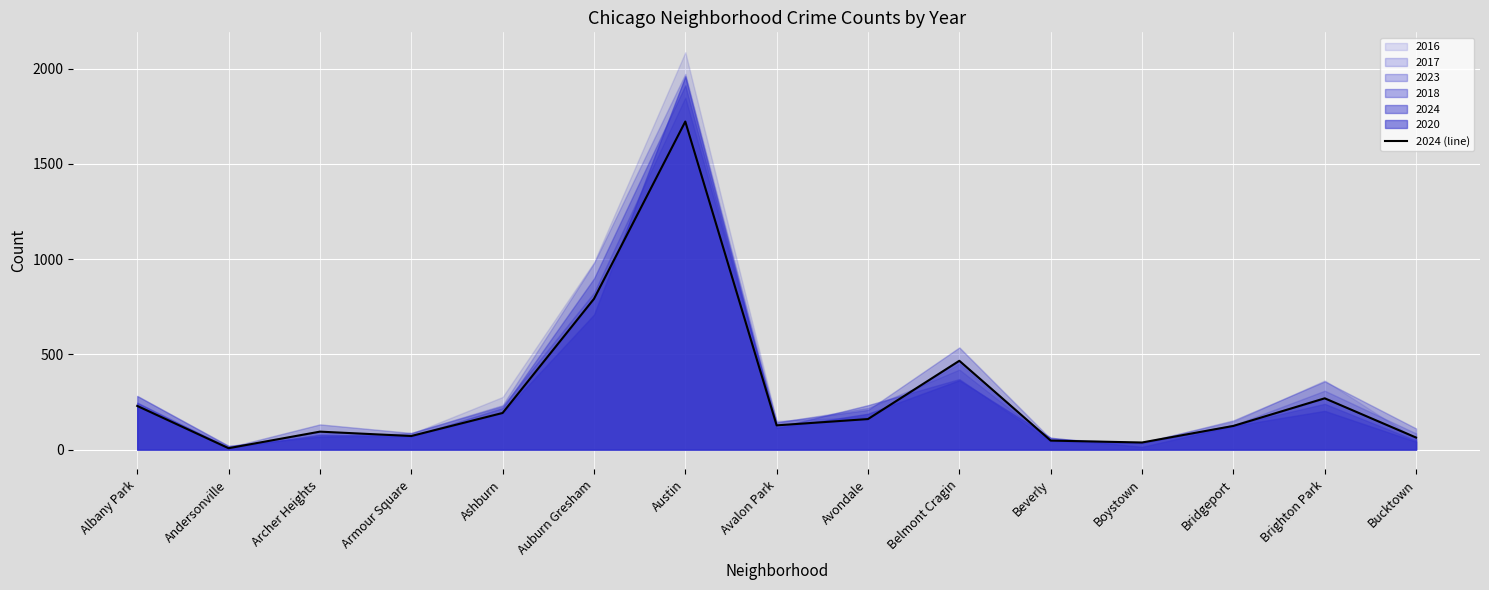

What is the difference between the values at Austin and Andersonville?

1715